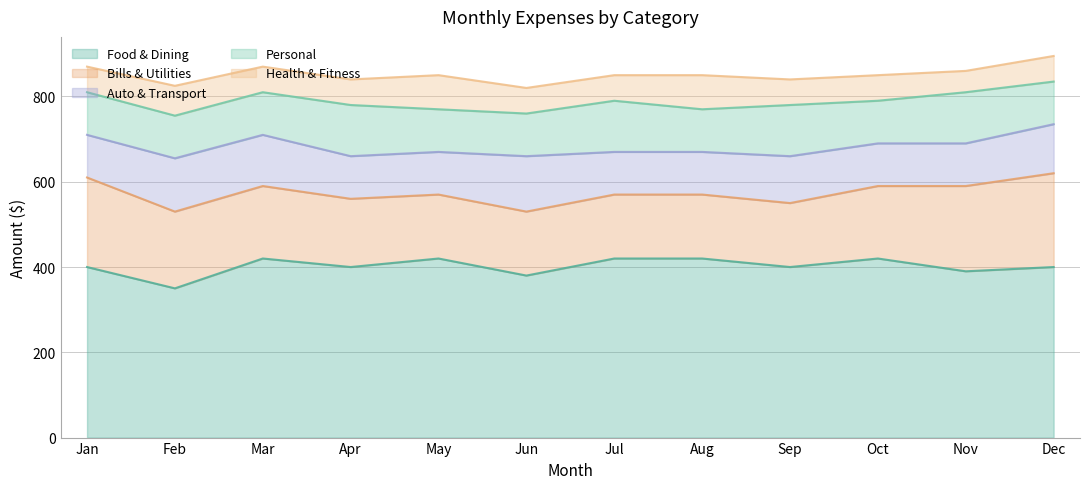

What is the spread (max minus min) of values at Apr?

340